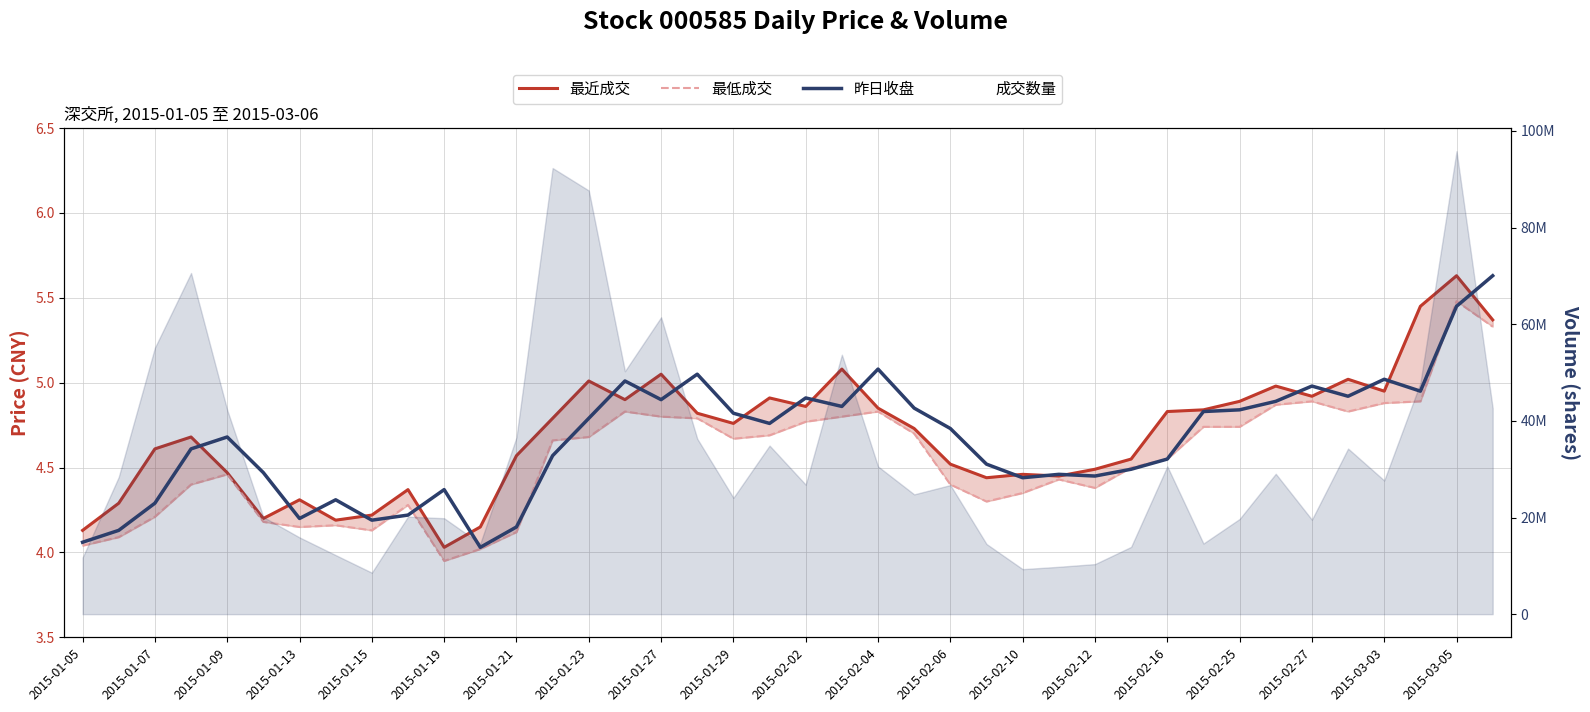

What value does the 最低成交 series have at 2015-02-02?

4.8